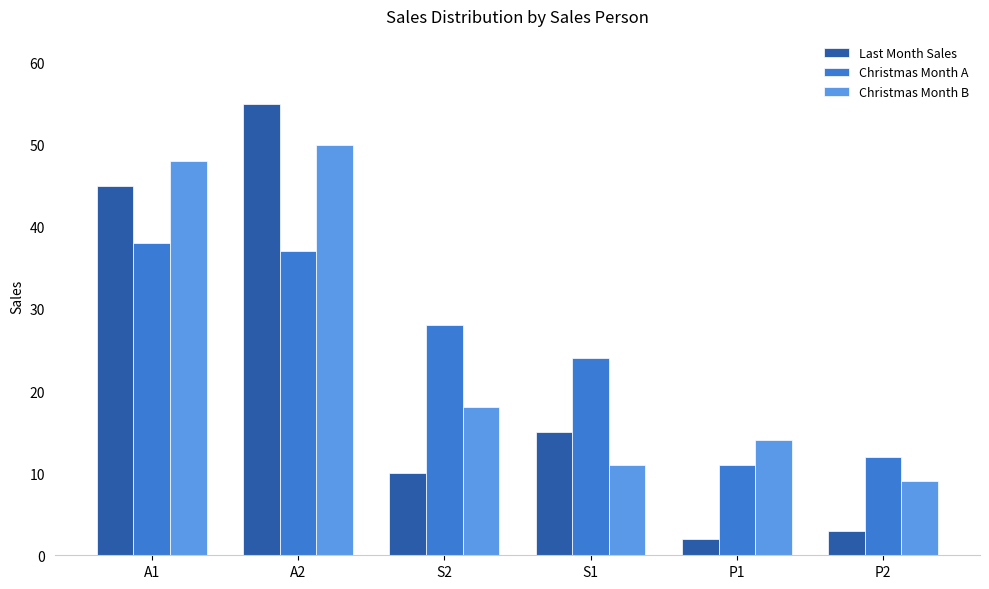

Which category has the lowest value across all series?

P1